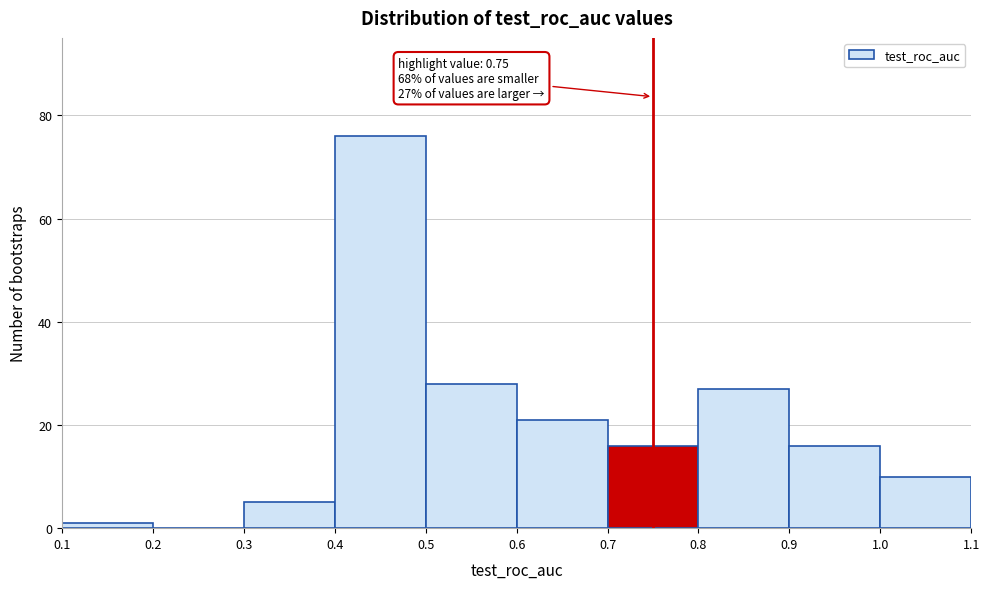

Which range on the x-axis has the tallest bar?

0.4 to 0.5